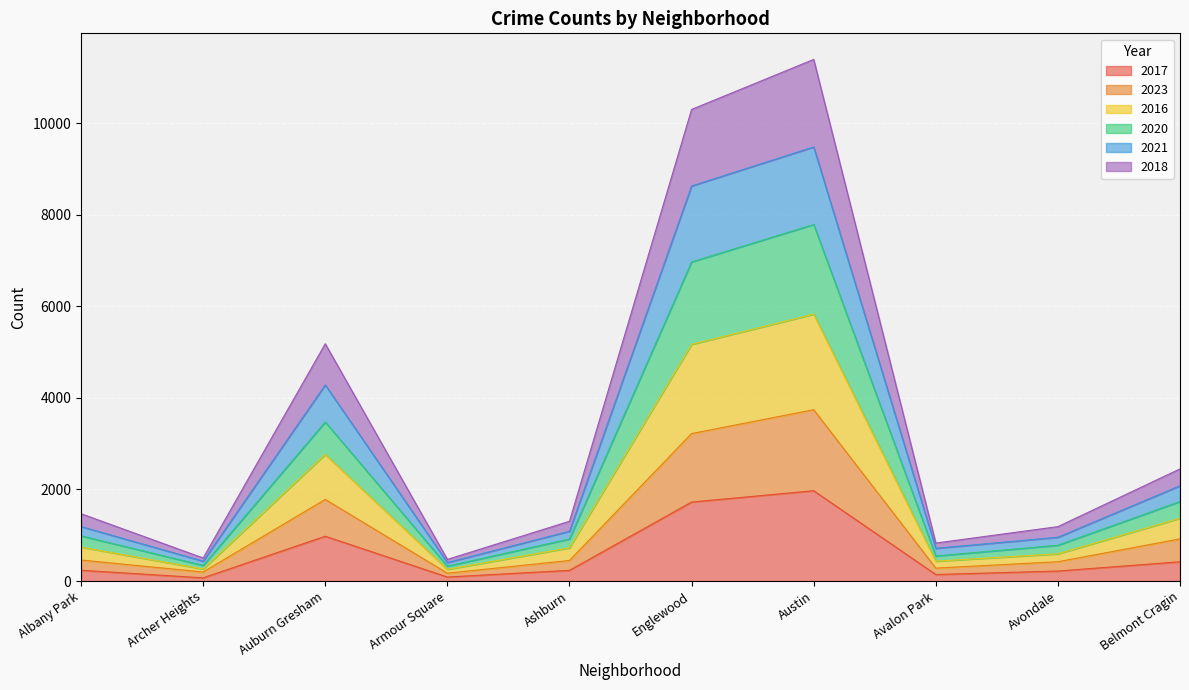

What is the total value across all series at Belmont Cragin?

2449